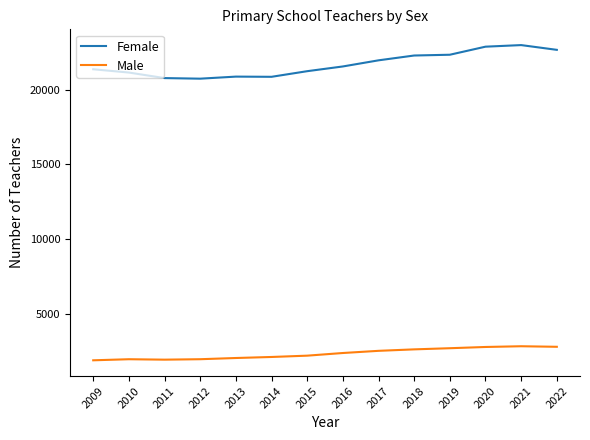

True or false: Female and Male cross at least once.

False